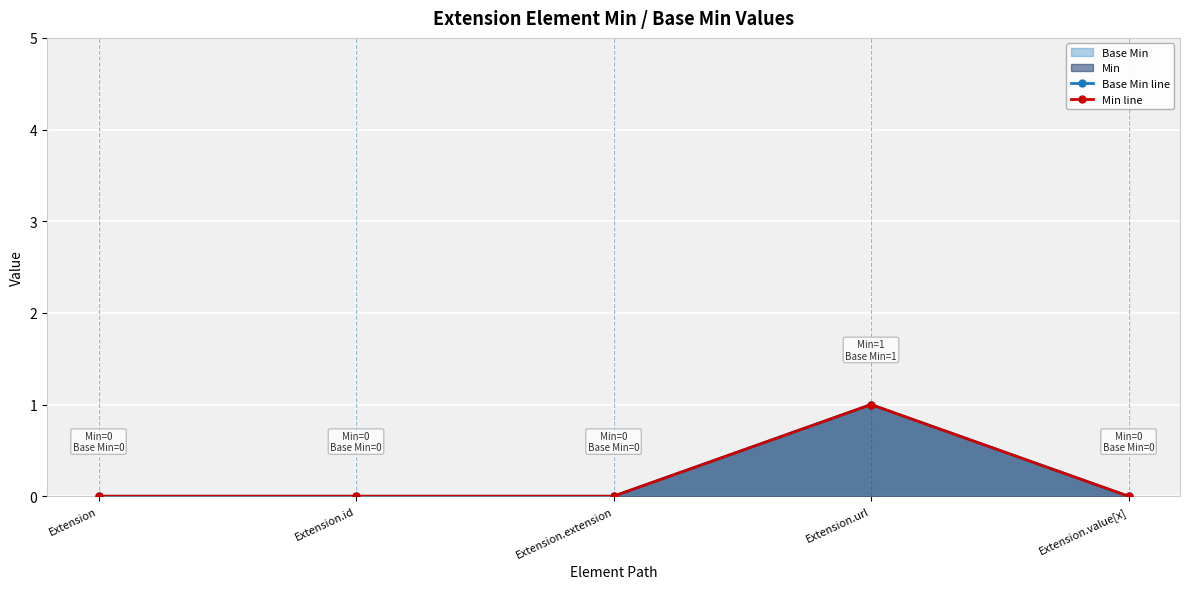

At which label is Min line closest to 0?

Extension